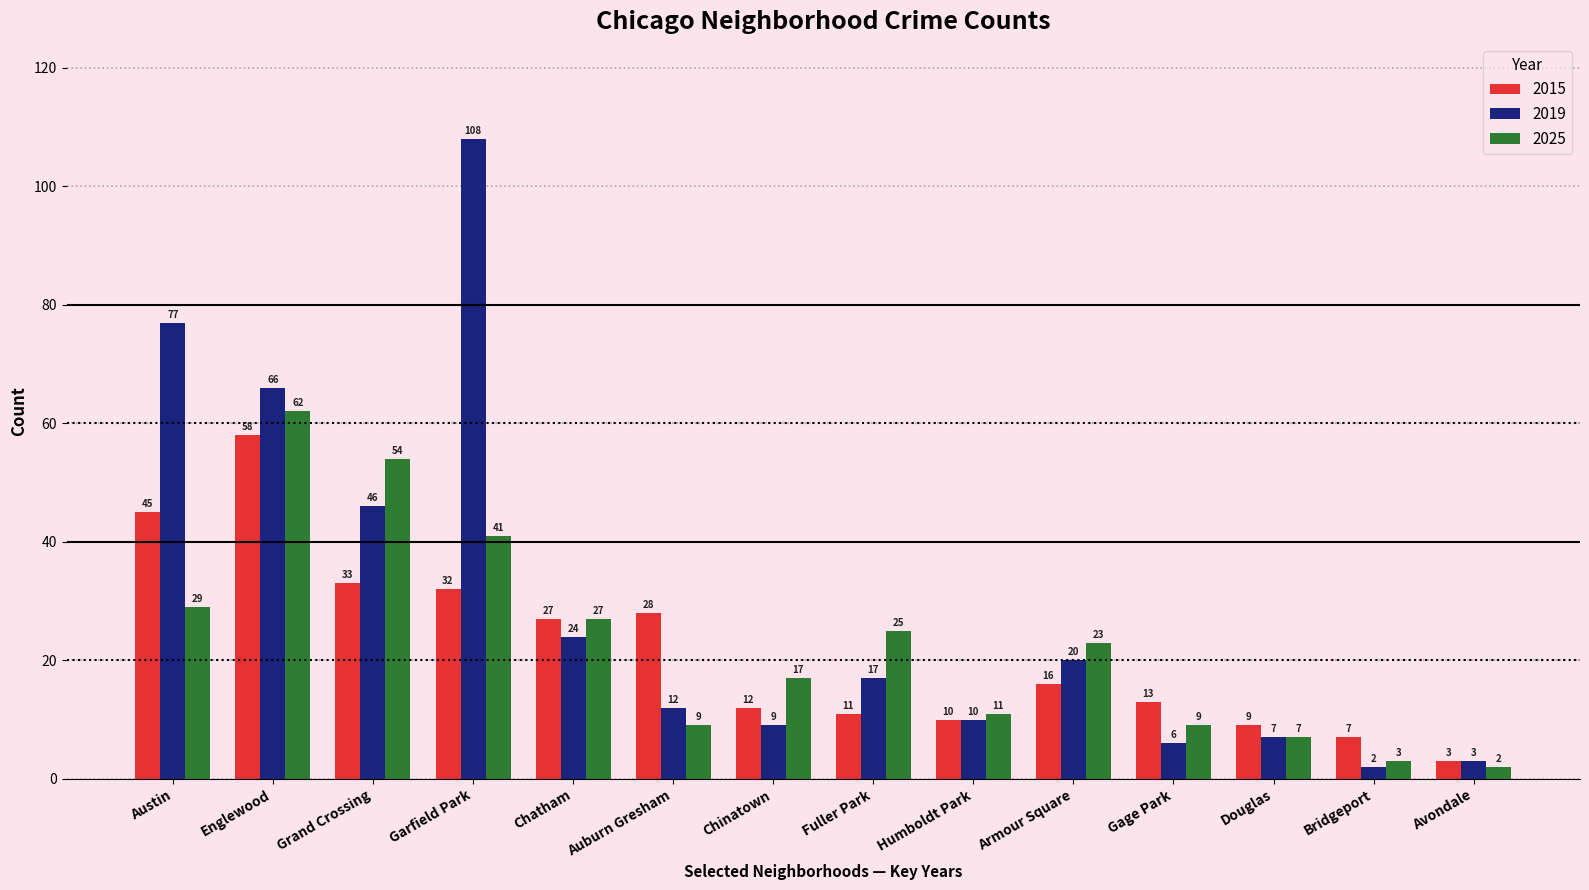

How many data points in 2025 are less than 23?

7